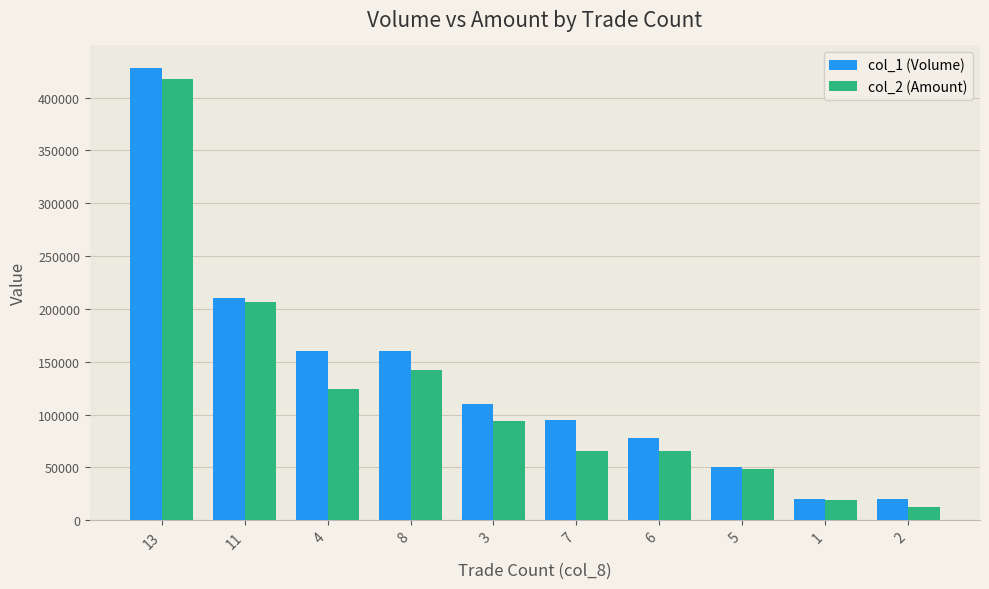

Which series has the widest spread of values?

col_1 (Volume)